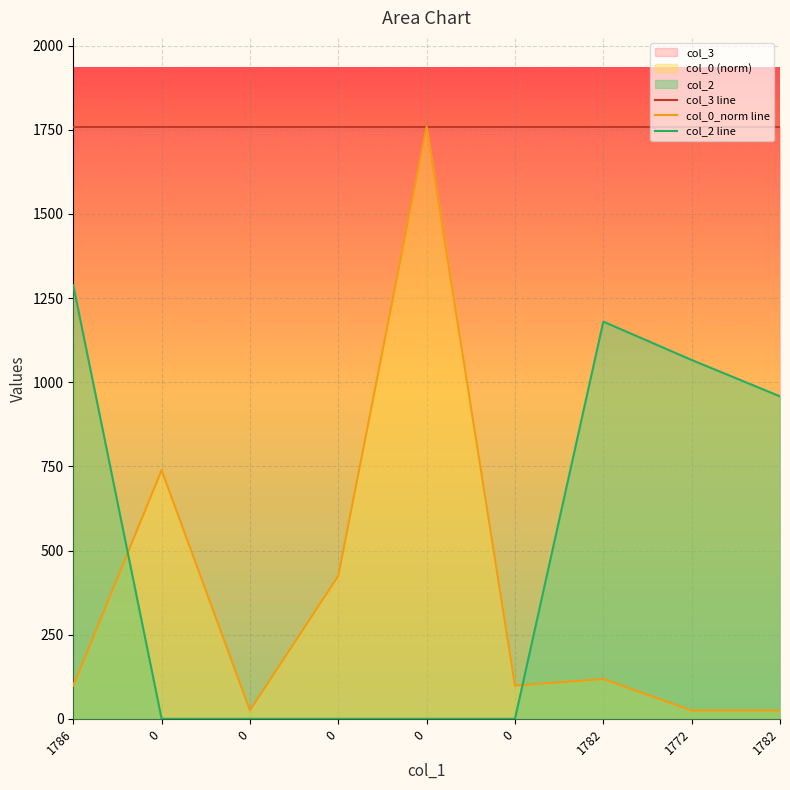

Reading right to left, extract all data points from this chart.

col_3 line: 1759.0	1759.0	1759.0	1759.0	1759.0	1759.0	1759.0	1759.0	1759.0
col_0_norm line: 24.8	24.8	118.3	98.7	1759.0	424.7	24.8	738.6	98.5
col_2 line: 958.0	1066.0	1180.0	0.0	0.0	0.0	0.0	0.0	1288.0